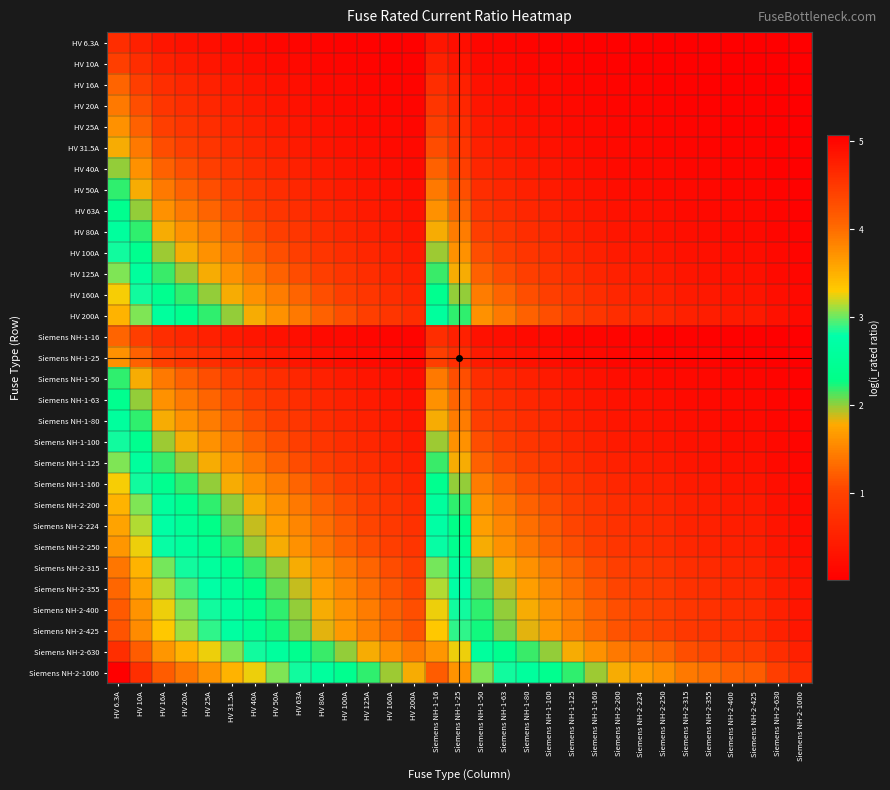

Reading right to left, extract all data points from this chart.

HV 6.3A: Siemens NH-2-1000=0.0	Siemens NH-2-630=0.0	Siemens NH-2-425=0.0	Siemens NH-2-400=0.0	Siemens NH-2-355=0.0	Siemens NH-2-315=0.0	Siemens NH-2-250=0.0	Siemens NH-2-224=0.0	Siemens NH-2-200=0.0	Siemens NH-1-160=0.0	Siemens NH-1-125=0.0	Siemens NH-1-100=0.1	Siemens NH-1-80=0.1	Siemens NH-1-63=0.1	Siemens NH-1-50=0.1	Siemens NH-1-25=0.2	Siemens NH-1-16=0.3	HV 200A=0.0	HV 160A=0.0	HV 125A=0.0	HV 100A=0.1	HV 80A=0.1	HV 63A=0.1	HV 50A=0.1	HV 40A=0.1	HV 31.5A=0.2	HV 25A=0.2	HV 20A=0.3	HV 16A=0.3	HV 10A=0.5	HV 6.3A=0.7
HV 10A: Siemens NH-2-1000=0.0	Siemens NH-2-630=0.0	Siemens NH-2-425=0.0	Siemens NH-2-400=0.0	Siemens NH-2-355=0.0	Siemens NH-2-315=0.0	Siemens NH-2-250=0.0	Siemens NH-2-224=0.0	Siemens NH-2-200=0.0	Siemens NH-1-160=0.1	Siemens NH-1-125=0.1	Siemens NH-1-100=0.1	Siemens NH-1-80=0.1	Siemens NH-1-63=0.1	Siemens NH-1-50=0.2	Siemens NH-1-25=0.3	Siemens NH-1-16=0.5	HV 200A=0.0	HV 160A=0.1	HV 125A=0.1	HV 100A=0.1	HV 80A=0.1	HV 63A=0.1	HV 50A=0.2	HV 40A=0.2	HV 31.5A=0.3	HV 25A=0.3	HV 20A=0.4	HV 16A=0.5	HV 10A=0.7	HV 6.3A=1.0
HV 16A: Siemens NH-2-1000=0.0	Siemens NH-2-630=0.0	Siemens NH-2-425=0.0	Siemens NH-2-400=0.0	Siemens NH-2-355=0.0	Siemens NH-2-315=0.0	Siemens NH-2-250=0.1	Siemens NH-2-224=0.1	Siemens NH-2-200=0.1	Siemens NH-1-160=0.1	Siemens NH-1-125=0.1	Siemens NH-1-100=0.1	Siemens NH-1-80=0.2	Siemens NH-1-63=0.2	Siemens NH-1-50=0.3	Siemens NH-1-25=0.5	Siemens NH-1-16=0.7	HV 200A=0.1	HV 160A=0.1	HV 125A=0.1	HV 100A=0.1	HV 80A=0.2	HV 63A=0.2	HV 50A=0.3	HV 40A=0.3	HV 31.5A=0.4	HV 25A=0.5	HV 20A=0.6	HV 16A=0.7	HV 10A=1.0	HV 6.3A=1.3
HV 20A: Siemens NH-2-1000=0.0	Siemens NH-2-630=0.0	Siemens NH-2-425=0.0	Siemens NH-2-400=0.0	Siemens NH-2-355=0.1	Siemens NH-2-315=0.1	Siemens NH-2-250=0.1	Siemens NH-2-224=0.1	Siemens NH-2-200=0.1	Siemens NH-1-160=0.1	Siemens NH-1-125=0.1	Siemens NH-1-100=0.2	Siemens NH-1-80=0.2	Siemens NH-1-63=0.3	Siemens NH-1-50=0.3	Siemens NH-1-25=0.6	Siemens NH-1-16=0.8	HV 200A=0.1	HV 160A=0.1	HV 125A=0.1	HV 100A=0.2	HV 80A=0.2	HV 63A=0.3	HV 50A=0.3	HV 40A=0.4	HV 31.5A=0.5	HV 25A=0.6	HV 20A=0.7	HV 16A=0.8	HV 10A=1.1	HV 6.3A=1.4
HV 25A: Siemens NH-2-1000=0.0	Siemens NH-2-630=0.0	Siemens NH-2-425=0.1	Siemens NH-2-400=0.1	Siemens NH-2-355=0.1	Siemens NH-2-315=0.1	Siemens NH-2-250=0.1	Siemens NH-2-224=0.1	Siemens NH-2-200=0.1	Siemens NH-1-160=0.1	Siemens NH-1-125=0.2	Siemens NH-1-100=0.2	Siemens NH-1-80=0.3	Siemens NH-1-63=0.3	Siemens NH-1-50=0.4	Siemens NH-1-25=0.7	Siemens NH-1-16=0.9	HV 200A=0.1	HV 160A=0.1	HV 125A=0.2	HV 100A=0.2	HV 80A=0.3	HV 63A=0.3	HV 50A=0.4	HV 40A=0.5	HV 31.5A=0.6	HV 25A=0.7	HV 20A=0.8	HV 16A=0.9	HV 10A=1.3	HV 6.3A=1.6
HV 31.5A: Siemens NH-2-1000=0.0	Siemens NH-2-630=0.0	Siemens NH-2-425=0.1	Siemens NH-2-400=0.1	Siemens NH-2-355=0.1	Siemens NH-2-315=0.1	Siemens NH-2-250=0.1	Siemens NH-2-224=0.1	Siemens NH-2-200=0.1	Siemens NH-1-160=0.2	Siemens NH-1-125=0.2	Siemens NH-1-100=0.3	Siemens NH-1-80=0.3	Siemens NH-1-63=0.4	Siemens NH-1-50=0.5	Siemens NH-1-25=0.8	Siemens NH-1-16=1.1	HV 200A=0.1	HV 160A=0.2	HV 125A=0.2	HV 100A=0.3	HV 80A=0.3	HV 63A=0.4	HV 50A=0.5	HV 40A=0.6	HV 31.5A=0.7	HV 25A=0.8	HV 20A=0.9	HV 16A=1.1	HV 10A=1.4	HV 6.3A=1.8
HV 40A: Siemens NH-2-1000=0.0	Siemens NH-2-630=0.1	Siemens NH-2-425=0.1	Siemens NH-2-400=0.1	Siemens NH-2-355=0.1	Siemens NH-2-315=0.1	Siemens NH-2-250=0.1	Siemens NH-2-224=0.2	Siemens NH-2-200=0.2	Siemens NH-1-160=0.2	Siemens NH-1-125=0.3	Siemens NH-1-100=0.3	Siemens NH-1-80=0.4	Siemens NH-1-63=0.5	Siemens NH-1-50=0.6	Siemens NH-1-25=1.0	Siemens NH-1-16=1.3	HV 200A=0.2	HV 160A=0.2	HV 125A=0.3	HV 100A=0.3	HV 80A=0.4	HV 63A=0.5	HV 50A=0.6	HV 40A=0.7	HV 31.5A=0.8	HV 25A=1.0	HV 20A=1.1	HV 16A=1.3	HV 10A=1.6	HV 6.3A=2.0
HV 50A: Siemens NH-2-1000=0.0	Siemens NH-2-630=0.1	Siemens NH-2-425=0.1	Siemens NH-2-400=0.1	Siemens NH-2-355=0.1	Siemens NH-2-315=0.1	Siemens NH-2-250=0.2	Siemens NH-2-224=0.2	Siemens NH-2-200=0.2	Siemens NH-1-160=0.3	Siemens NH-1-125=0.3	Siemens NH-1-100=0.4	Siemens NH-1-80=0.5	Siemens NH-1-63=0.6	Siemens NH-1-50=0.7	Siemens NH-1-25=1.1	Siemens NH-1-16=1.4	HV 200A=0.2	HV 160A=0.3	HV 125A=0.3	HV 100A=0.4	HV 80A=0.5	HV 63A=0.6	HV 50A=0.7	HV 40A=0.8	HV 31.5A=1.0	HV 25A=1.1	HV 20A=1.3	HV 16A=1.4	HV 10A=1.8	HV 6.3A=2.2
HV 63A: Siemens NH-2-1000=0.1	Siemens NH-2-630=0.1	Siemens NH-2-425=0.1	Siemens NH-2-400=0.1	Siemens NH-2-355=0.2	Siemens NH-2-315=0.2	Siemens NH-2-250=0.2	Siemens NH-2-224=0.2	Siemens NH-2-200=0.3	Siemens NH-1-160=0.3	Siemens NH-1-125=0.4	Siemens NH-1-100=0.5	Siemens NH-1-80=0.6	Siemens NH-1-63=0.7	Siemens NH-1-50=0.8	Siemens NH-1-25=1.3	Siemens NH-1-16=1.6	HV 200A=0.3	HV 160A=0.3	HV 125A=0.4	HV 100A=0.5	HV 80A=0.6	HV 63A=0.7	HV 50A=0.8	HV 40A=0.9	HV 31.5A=1.1	HV 25A=1.3	HV 20A=1.4	HV 16A=1.6	HV 10A=2.0	HV 6.3A=2.4
HV 80A: Siemens NH-2-1000=0.1	Siemens NH-2-630=0.1	Siemens NH-2-425=0.2	Siemens NH-2-400=0.2	Siemens NH-2-355=0.2	Siemens NH-2-315=0.2	Siemens NH-2-250=0.3	Siemens NH-2-224=0.3	Siemens NH-2-200=0.3	Siemens NH-1-160=0.4	Siemens NH-1-125=0.5	Siemens NH-1-100=0.6	Siemens NH-1-80=0.7	Siemens NH-1-63=0.8	Siemens NH-1-50=1.0	Siemens NH-1-25=1.4	Siemens NH-1-16=1.8	HV 200A=0.3	HV 160A=0.4	HV 125A=0.5	HV 100A=0.6	HV 80A=0.7	HV 63A=0.8	HV 50A=1.0	HV 40A=1.1	HV 31.5A=1.3	HV 25A=1.4	HV 20A=1.6	HV 16A=1.8	HV 10A=2.2	HV 6.3A=2.6
HV 100A: Siemens NH-2-1000=0.1	Siemens NH-2-630=0.1	Siemens NH-2-425=0.2	Siemens NH-2-400=0.2	Siemens NH-2-355=0.2	Siemens NH-2-315=0.3	Siemens NH-2-250=0.3	Siemens NH-2-224=0.4	Siemens NH-2-200=0.4	Siemens NH-1-160=0.5	Siemens NH-1-125=0.6	Siemens NH-1-100=0.7	Siemens NH-1-80=0.8	Siemens NH-1-63=1.0	Siemens NH-1-50=1.1	Siemens NH-1-25=1.6	Siemens NH-1-16=2.0	HV 200A=0.4	HV 160A=0.5	HV 125A=0.6	HV 100A=0.7	HV 80A=0.8	HV 63A=1.0	HV 50A=1.1	HV 40A=1.3	HV 31.5A=1.4	HV 25A=1.6	HV 20A=1.8	HV 16A=2.0	HV 10A=2.4	HV 6.3A=2.8
HV 125A: Siemens NH-2-1000=0.1	Siemens NH-2-630=0.2	Siemens NH-2-425=0.3	Siemens NH-2-400=0.3	Siemens NH-2-355=0.3	Siemens NH-2-315=0.3	Siemens NH-2-250=0.4	Siemens NH-2-224=0.4	Siemens NH-2-200=0.5	Siemens NH-1-160=0.6	Siemens NH-1-125=0.7	Siemens NH-1-100=0.8	Siemens NH-1-80=0.9	Siemens NH-1-63=1.1	Siemens NH-1-50=1.3	Siemens NH-1-25=1.8	Siemens NH-1-16=2.2	HV 200A=0.5	HV 160A=0.6	HV 125A=0.7	HV 100A=0.8	HV 80A=0.9	HV 63A=1.1	HV 50A=1.3	HV 40A=1.4	HV 31.5A=1.6	HV 25A=1.8	HV 20A=2.0	HV 16A=2.2	HV 10A=2.6	HV 6.3A=3.0
HV 160A: Siemens NH-2-1000=0.1	Siemens NH-2-630=0.2	Siemens NH-2-425=0.3	Siemens NH-2-400=0.3	Siemens NH-2-355=0.4	Siemens NH-2-315=0.4	Siemens NH-2-250=0.5	Siemens NH-2-224=0.5	Siemens NH-2-200=0.6	Siemens NH-1-160=0.7	Siemens NH-1-125=0.8	Siemens NH-1-100=1.0	Siemens NH-1-80=1.1	Siemens NH-1-63=1.3	Siemens NH-1-50=1.4	Siemens NH-1-25=2.0	Siemens NH-1-16=2.4	HV 200A=0.6	HV 160A=0.7	HV 125A=0.8	HV 100A=1.0	HV 80A=1.1	HV 63A=1.3	HV 50A=1.4	HV 40A=1.6	HV 31.5A=1.8	HV 25A=2.0	HV 20A=2.2	HV 16A=2.4	HV 10A=2.8	HV 6.3A=3.3
HV 200A: Siemens NH-2-1000=0.2	Siemens NH-2-630=0.3	Siemens NH-2-425=0.4	Siemens NH-2-400=0.4	Siemens NH-2-355=0.4	Siemens NH-2-315=0.5	Siemens NH-2-250=0.6	Siemens NH-2-224=0.6	Siemens NH-2-200=0.7	Siemens NH-1-160=0.8	Siemens NH-1-125=1.0	Siemens NH-1-100=1.1	Siemens NH-1-80=1.3	Siemens NH-1-63=1.4	Siemens NH-1-50=1.6	Siemens NH-1-25=2.2	Siemens NH-1-16=2.6	HV 200A=0.7	HV 160A=0.8	HV 125A=1.0	HV 100A=1.1	HV 80A=1.3	HV 63A=1.4	HV 50A=1.6	HV 40A=1.8	HV 31.5A=2.0	HV 25A=2.2	HV 20A=2.4	HV 16A=2.6	HV 10A=3.0	HV 6.3A=3.5
Siemens NH-1-16: Siemens NH-2-1000=0.0	Siemens NH-2-630=0.0	Siemens NH-2-425=0.0	Siemens NH-2-400=0.0	Siemens NH-2-355=0.0	Siemens NH-2-315=0.0	Siemens NH-2-250=0.1	Siemens NH-2-224=0.1	Siemens NH-2-200=0.1	Siemens NH-1-160=0.1	Siemens NH-1-125=0.1	Siemens NH-1-100=0.1	Siemens NH-1-80=0.2	Siemens NH-1-63=0.2	Siemens NH-1-50=0.3	Siemens NH-1-25=0.5	Siemens NH-1-16=0.7	HV 200A=0.1	HV 160A=0.1	HV 125A=0.1	HV 100A=0.1	HV 80A=0.2	HV 63A=0.2	HV 50A=0.3	HV 40A=0.3	HV 31.5A=0.4	HV 25A=0.5	HV 20A=0.6	HV 16A=0.7	HV 10A=1.0	HV 6.3A=1.3
Siemens NH-1-25: Siemens NH-2-1000=0.0	Siemens NH-2-630=0.0	Siemens NH-2-425=0.1	Siemens NH-2-400=0.1	Siemens NH-2-355=0.1	Siemens NH-2-315=0.1	Siemens NH-2-250=0.1	Siemens NH-2-224=0.1	Siemens NH-2-200=0.1	Siemens NH-1-160=0.1	Siemens NH-1-125=0.2	Siemens NH-1-100=0.2	Siemens NH-1-80=0.3	Siemens NH-1-63=0.3	Siemens NH-1-50=0.4	Siemens NH-1-25=0.7	Siemens NH-1-16=0.9	HV 200A=0.1	HV 160A=0.1	HV 125A=0.2	HV 100A=0.2	HV 80A=0.3	HV 63A=0.3	HV 50A=0.4	HV 40A=0.5	HV 31.5A=0.6	HV 25A=0.7	HV 20A=0.8	HV 16A=0.9	HV 10A=1.3	HV 6.3A=1.6
Siemens NH-1-50: Siemens NH-2-1000=0.0	Siemens NH-2-630=0.1	Siemens NH-2-425=0.1	Siemens NH-2-400=0.1	Siemens NH-2-355=0.1	Siemens NH-2-315=0.1	Siemens NH-2-250=0.2	Siemens NH-2-224=0.2	Siemens NH-2-200=0.2	Siemens NH-1-160=0.3	Siemens NH-1-125=0.3	Siemens NH-1-100=0.4	Siemens NH-1-80=0.5	Siemens NH-1-63=0.6	Siemens NH-1-50=0.7	Siemens NH-1-25=1.1	Siemens NH-1-16=1.4	HV 200A=0.2	HV 160A=0.3	HV 125A=0.3	HV 100A=0.4	HV 80A=0.5	HV 63A=0.6	HV 50A=0.7	HV 40A=0.8	HV 31.5A=1.0	HV 25A=1.1	HV 20A=1.3	HV 16A=1.4	HV 10A=1.8	HV 6.3A=2.2
Siemens NH-1-63: Siemens NH-2-1000=0.1	Siemens NH-2-630=0.1	Siemens NH-2-425=0.1	Siemens NH-2-400=0.1	Siemens NH-2-355=0.2	Siemens NH-2-315=0.2	Siemens NH-2-250=0.2	Siemens NH-2-224=0.2	Siemens NH-2-200=0.3	Siemens NH-1-160=0.3	Siemens NH-1-125=0.4	Siemens NH-1-100=0.5	Siemens NH-1-80=0.6	Siemens NH-1-63=0.7	Siemens NH-1-50=0.8	Siemens NH-1-25=1.3	Siemens NH-1-16=1.6	HV 200A=0.3	HV 160A=0.3	HV 125A=0.4	HV 100A=0.5	HV 80A=0.6	HV 63A=0.7	HV 50A=0.8	HV 40A=0.9	HV 31.5A=1.1	HV 25A=1.3	HV 20A=1.4	HV 16A=1.6	HV 10A=2.0	HV 6.3A=2.4
Siemens NH-1-80: Siemens NH-2-1000=0.1	Siemens NH-2-630=0.1	Siemens NH-2-425=0.2	Siemens NH-2-400=0.2	Siemens NH-2-355=0.2	Siemens NH-2-315=0.2	Siemens NH-2-250=0.3	Siemens NH-2-224=0.3	Siemens NH-2-200=0.3	Siemens NH-1-160=0.4	Siemens NH-1-125=0.5	Siemens NH-1-100=0.6	Siemens NH-1-80=0.7	Siemens NH-1-63=0.8	Siemens NH-1-50=1.0	Siemens NH-1-25=1.4	Siemens NH-1-16=1.8	HV 200A=0.3	HV 160A=0.4	HV 125A=0.5	HV 100A=0.6	HV 80A=0.7	HV 63A=0.8	HV 50A=1.0	HV 40A=1.1	HV 31.5A=1.3	HV 25A=1.4	HV 20A=1.6	HV 16A=1.8	HV 10A=2.2	HV 6.3A=2.6
Siemens NH-1-100: Siemens NH-2-1000=0.1	Siemens NH-2-630=0.1	Siemens NH-2-425=0.2	Siemens NH-2-400=0.2	Siemens NH-2-355=0.2	Siemens NH-2-315=0.3	Siemens NH-2-250=0.3	Siemens NH-2-224=0.4	Siemens NH-2-200=0.4	Siemens NH-1-160=0.5	Siemens NH-1-125=0.6	Siemens NH-1-100=0.7	Siemens NH-1-80=0.8	Siemens NH-1-63=1.0	Siemens NH-1-50=1.1	Siemens NH-1-25=1.6	Siemens NH-1-16=2.0	HV 200A=0.4	HV 160A=0.5	HV 125A=0.6	HV 100A=0.7	HV 80A=0.8	HV 63A=1.0	HV 50A=1.1	HV 40A=1.3	HV 31.5A=1.4	HV 25A=1.6	HV 20A=1.8	HV 16A=2.0	HV 10A=2.4	HV 6.3A=2.8
Siemens NH-1-125: Siemens NH-2-1000=0.1	Siemens NH-2-630=0.2	Siemens NH-2-425=0.3	Siemens NH-2-400=0.3	Siemens NH-2-355=0.3	Siemens NH-2-315=0.3	Siemens NH-2-250=0.4	Siemens NH-2-224=0.4	Siemens NH-2-200=0.5	Siemens NH-1-160=0.6	Siemens NH-1-125=0.7	Siemens NH-1-100=0.8	Siemens NH-1-80=0.9	Siemens NH-1-63=1.1	Siemens NH-1-50=1.3	Siemens NH-1-25=1.8	Siemens NH-1-16=2.2	HV 200A=0.5	HV 160A=0.6	HV 125A=0.7	HV 100A=0.8	HV 80A=0.9	HV 63A=1.1	HV 50A=1.3	HV 40A=1.4	HV 31.5A=1.6	HV 25A=1.8	HV 20A=2.0	HV 16A=2.2	HV 10A=2.6	HV 6.3A=3.0
Siemens NH-1-160: Siemens NH-2-1000=0.1	Siemens NH-2-630=0.2	Siemens NH-2-425=0.3	Siemens NH-2-400=0.3	Siemens NH-2-355=0.4	Siemens NH-2-315=0.4	Siemens NH-2-250=0.5	Siemens NH-2-224=0.5	Siemens NH-2-200=0.6	Siemens NH-1-160=0.7	Siemens NH-1-125=0.8	Siemens NH-1-100=1.0	Siemens NH-1-80=1.1	Siemens NH-1-63=1.3	Siemens NH-1-50=1.4	Siemens NH-1-25=2.0	Siemens NH-1-16=2.4	HV 200A=0.6	HV 160A=0.7	HV 125A=0.8	HV 100A=1.0	HV 80A=1.1	HV 63A=1.3	HV 50A=1.4	HV 40A=1.6	HV 31.5A=1.8	HV 25A=2.0	HV 20A=2.2	HV 16A=2.4	HV 10A=2.8	HV 6.3A=3.3
Siemens NH-2-200: Siemens NH-2-1000=0.2	Siemens NH-2-630=0.3	Siemens NH-2-425=0.4	Siemens NH-2-400=0.4	Siemens NH-2-355=0.4	Siemens NH-2-315=0.5	Siemens NH-2-250=0.6	Siemens NH-2-224=0.6	Siemens NH-2-200=0.7	Siemens NH-1-160=0.8	Siemens NH-1-125=1.0	Siemens NH-1-100=1.1	Siemens NH-1-80=1.3	Siemens NH-1-63=1.4	Siemens NH-1-50=1.6	Siemens NH-1-25=2.2	Siemens NH-1-16=2.6	HV 200A=0.7	HV 160A=0.8	HV 125A=1.0	HV 100A=1.1	HV 80A=1.3	HV 63A=1.4	HV 50A=1.6	HV 40A=1.8	HV 31.5A=2.0	HV 25A=2.2	HV 20A=2.4	HV 16A=2.6	HV 10A=3.0	HV 6.3A=3.5
Siemens NH-2-224: Siemens NH-2-1000=0.2	Siemens NH-2-630=0.3	Siemens NH-2-425=0.4	Siemens NH-2-400=0.4	Siemens NH-2-355=0.5	Siemens NH-2-315=0.5	Siemens NH-2-250=0.6	Siemens NH-2-224=0.7	Siemens NH-2-200=0.8	Siemens NH-1-160=0.9	Siemens NH-1-125=1.0	Siemens NH-1-100=1.2	Siemens NH-1-80=1.3	Siemens NH-1-63=1.5	Siemens NH-1-50=1.7	Siemens NH-1-25=2.3	Siemens NH-1-16=2.7	HV 200A=0.8	HV 160A=0.9	HV 125A=1.0	HV 100A=1.2	HV 80A=1.3	HV 63A=1.5	HV 50A=1.7	HV 40A=1.9	HV 31.5A=2.1	HV 25A=2.3	HV 20A=2.5	HV 16A=2.7	HV 10A=3.2	HV 6.3A=3.6
Siemens NH-2-250: Siemens NH-2-1000=0.2	Siemens NH-2-630=0.3	Siemens NH-2-425=0.5	Siemens NH-2-400=0.5	Siemens NH-2-355=0.5	Siemens NH-2-315=0.6	Siemens NH-2-250=0.7	Siemens NH-2-224=0.7	Siemens NH-2-200=0.8	Siemens NH-1-160=0.9	Siemens NH-1-125=1.1	Siemens NH-1-100=1.3	Siemens NH-1-80=1.4	Siemens NH-1-63=1.6	Siemens NH-1-50=1.8	Siemens NH-1-25=2.4	Siemens NH-1-16=2.8	HV 200A=0.8	HV 160A=0.9	HV 125A=1.1	HV 100A=1.3	HV 80A=1.4	HV 63A=1.6	HV 50A=1.8	HV 40A=2.0	HV 31.5A=2.2	HV 25A=2.4	HV 20A=2.6	HV 16A=2.8	HV 10A=3.3	HV 6.3A=3.7
Siemens NH-2-315: Siemens NH-2-1000=0.3	Siemens NH-2-630=0.4	Siemens NH-2-425=0.6	Siemens NH-2-400=0.6	Siemens NH-2-355=0.6	Siemens NH-2-315=0.7	Siemens NH-2-250=0.8	Siemens NH-2-224=0.9	Siemens NH-2-200=0.9	Siemens NH-1-160=1.1	Siemens NH-1-125=1.3	Siemens NH-1-100=1.4	Siemens NH-1-80=1.6	Siemens NH-1-63=1.8	Siemens NH-1-50=2.0	Siemens NH-1-25=2.6	Siemens NH-1-16=3.0	HV 200A=0.9	HV 160A=1.1	HV 125A=1.3	HV 100A=1.4	HV 80A=1.6	HV 63A=1.8	HV 50A=2.0	HV 40A=2.2	HV 31.5A=2.4	HV 25A=2.6	HV 20A=2.8	HV 16A=3.0	HV 10A=3.5	HV 6.3A=3.9
Siemens NH-2-355: Siemens NH-2-1000=0.3	Siemens NH-2-630=0.4	Siemens NH-2-425=0.6	Siemens NH-2-400=0.6	Siemens NH-2-355=0.7	Siemens NH-2-315=0.8	Siemens NH-2-250=0.9	Siemens NH-2-224=0.9	Siemens NH-2-200=1.0	Siemens NH-1-160=1.2	Siemens NH-1-125=1.3	Siemens NH-1-100=1.5	Siemens NH-1-80=1.7	Siemens NH-1-63=1.9	Siemens NH-1-50=2.1	Siemens NH-1-25=2.7	Siemens NH-1-16=3.1	HV 200A=1.0	HV 160A=1.2	HV 125A=1.3	HV 100A=1.5	HV 80A=1.7	HV 63A=1.9	HV 50A=2.1	HV 40A=2.3	HV 31.5A=2.5	HV 25A=2.7	HV 20A=2.9	HV 16A=3.1	HV 10A=3.6	HV 6.3A=4.0
Siemens NH-2-400: Siemens NH-2-1000=0.3	Siemens NH-2-630=0.5	Siemens NH-2-425=0.7	Siemens NH-2-400=0.7	Siemens NH-2-355=0.8	Siemens NH-2-315=0.8	Siemens NH-2-250=1.0	Siemens NH-2-224=1.0	Siemens NH-2-200=1.1	Siemens NH-1-160=1.3	Siemens NH-1-125=1.4	Siemens NH-1-100=1.6	Siemens NH-1-80=1.8	Siemens NH-1-63=2.0	Siemens NH-1-50=2.2	Siemens NH-1-25=2.8	Siemens NH-1-16=3.3	HV 200A=1.1	HV 160A=1.3	HV 125A=1.4	HV 100A=1.6	HV 80A=1.8	HV 63A=2.0	HV 50A=2.2	HV 40A=2.4	HV 31.5A=2.6	HV 25A=2.8	HV 20A=3.0	HV 16A=3.3	HV 10A=3.7	HV 6.3A=4.2
Siemens NH-2-425: Siemens NH-2-1000=0.4	Siemens NH-2-630=0.5	Siemens NH-2-425=0.7	Siemens NH-2-400=0.7	Siemens NH-2-355=0.8	Siemens NH-2-315=0.9	Siemens NH-2-250=1.0	Siemens NH-2-224=1.1	Siemens NH-2-200=1.1	Siemens NH-1-160=1.3	Siemens NH-1-125=1.5	Siemens NH-1-100=1.7	Siemens NH-1-80=1.8	Siemens NH-1-63=2.0	Siemens NH-1-50=2.3	Siemens NH-1-25=2.9	Siemens NH-1-16=3.3	HV 200A=1.1	HV 160A=1.3	HV 125A=1.5	HV 100A=1.7	HV 80A=1.8	HV 63A=2.0	HV 50A=2.3	HV 40A=2.5	HV 31.5A=2.7	HV 25A=2.9	HV 20A=3.1	HV 16A=3.3	HV 10A=3.8	HV 6.3A=4.2
Siemens NH-2-630: Siemens NH-2-1000=0.5	Siemens NH-2-630=0.7	Siemens NH-2-425=0.9	Siemens NH-2-400=0.9	Siemens NH-2-355=1.0	Siemens NH-2-315=1.1	Siemens NH-2-250=1.3	Siemens NH-2-224=1.3	Siemens NH-2-200=1.4	Siemens NH-1-160=1.6	Siemens NH-1-125=1.8	Siemens NH-1-100=2.0	Siemens NH-1-80=2.2	Siemens NH-1-63=2.4	Siemens NH-1-50=2.6	Siemens NH-1-25=3.3	Siemens NH-1-16=3.7	HV 200A=1.4	HV 160A=1.6	HV 125A=1.8	HV 100A=2.0	HV 80A=2.2	HV 63A=2.4	HV 50A=2.6	HV 40A=2.8	HV 31.5A=3.0	HV 25A=3.3	HV 20A=3.5	HV 16A=3.7	HV 10A=4.2	HV 6.3A=4.6
Siemens NH-2-1000: Siemens NH-2-1000=0.7	Siemens NH-2-630=1.0	Siemens NH-2-425=1.2	Siemens NH-2-400=1.3	Siemens NH-2-355=1.3	Siemens NH-2-315=1.4	Siemens NH-2-250=1.6	Siemens NH-2-224=1.7	Siemens NH-2-200=1.8	Siemens NH-1-160=2.0	Siemens NH-1-125=2.2	Siemens NH-1-100=2.4	Siemens NH-1-80=2.6	Siemens NH-1-63=2.8	Siemens NH-1-50=3.0	Siemens NH-1-25=3.7	Siemens NH-1-16=4.2	HV 200A=1.8	HV 160A=2.0	HV 125A=2.2	HV 100A=2.4	HV 80A=2.6	HV 63A=2.8	HV 50A=3.0	HV 40A=3.3	HV 31.5A=3.5	HV 25A=3.7	HV 20A=3.9	HV 16A=4.2	HV 10A=4.6	HV 6.3A=5.1